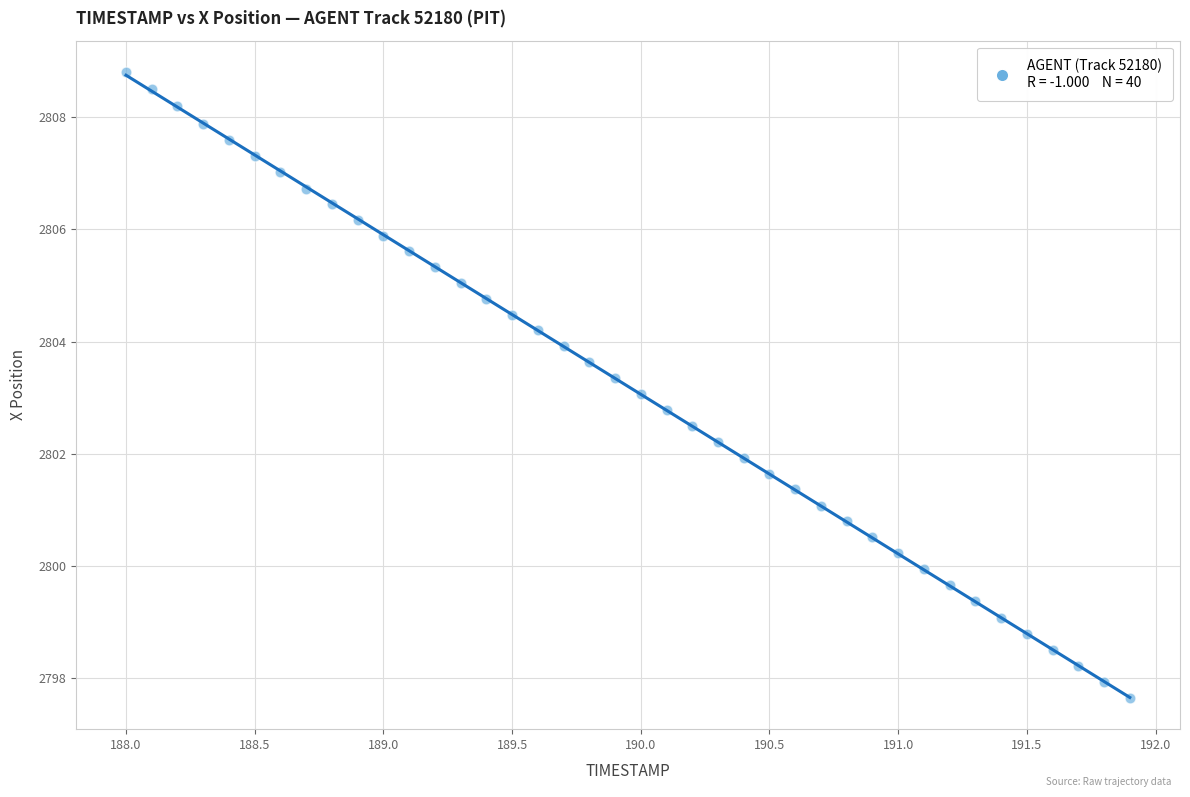

What is the range of X values (max minus min)?

3.9